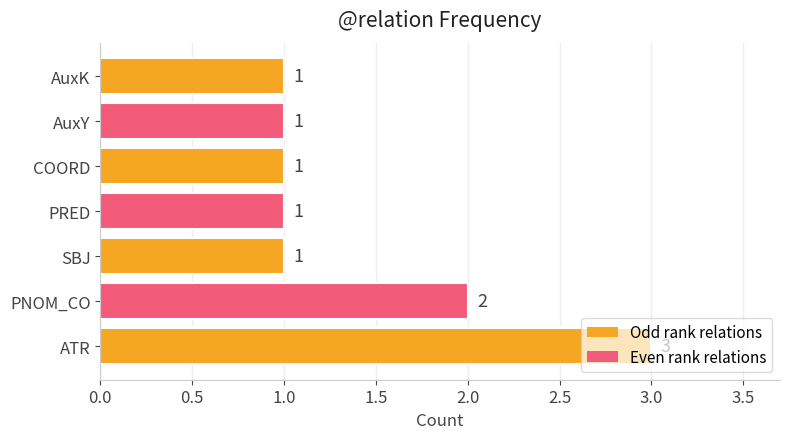

True or false: the data shows 1 at AuxY.

True